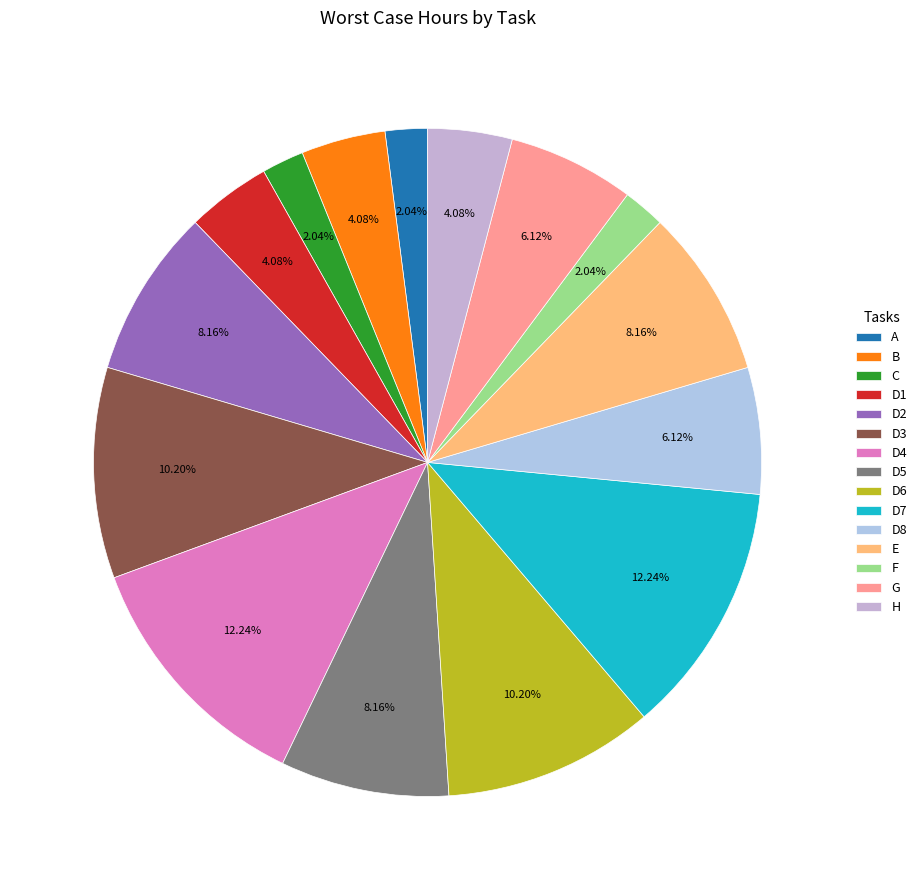

What is the smallest slice in the pie chart?

A